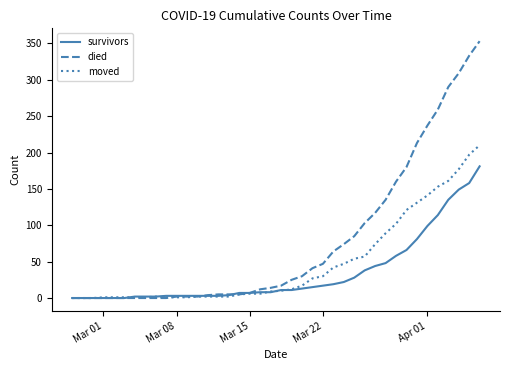

List the series in order of their peak value, lowest first.

survivors, moved, died